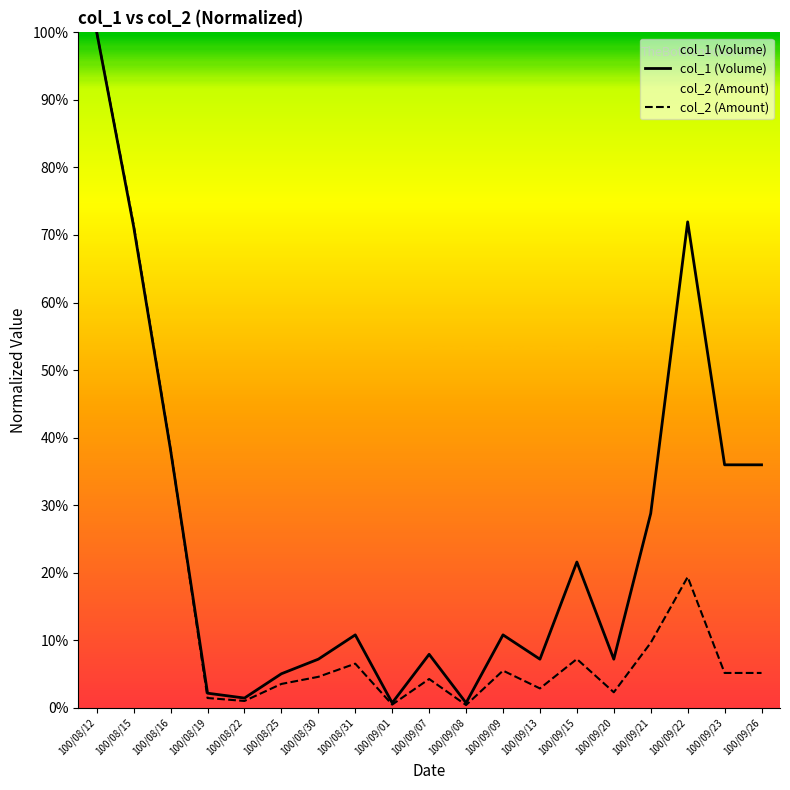

Where is col_1 (Volume) nearest to the value 50?

100/08/16